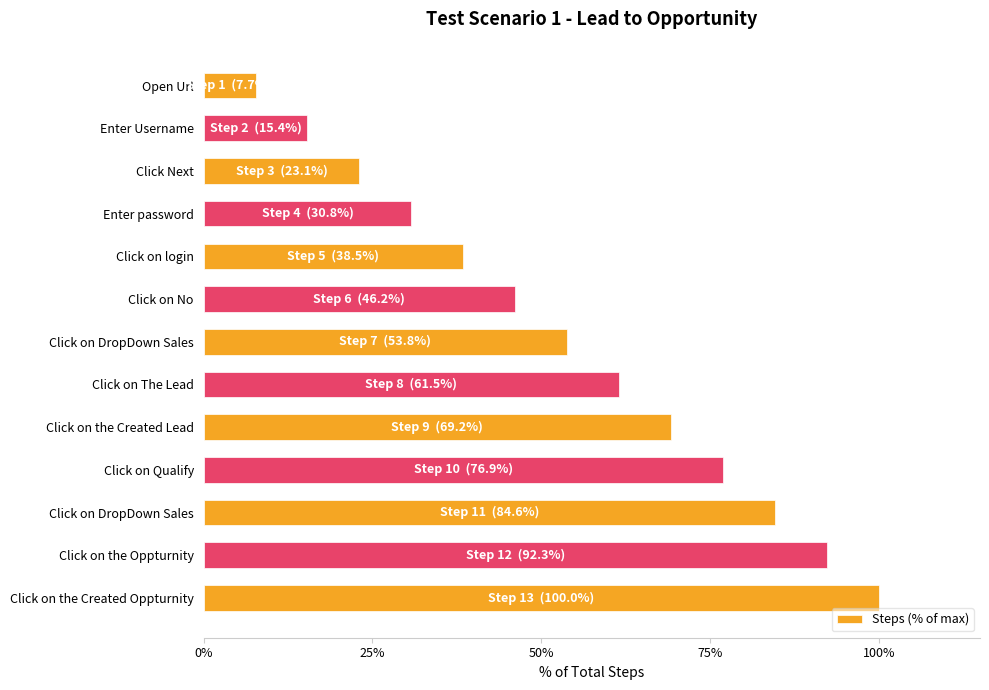

What is the smallest value displayed?

7.7